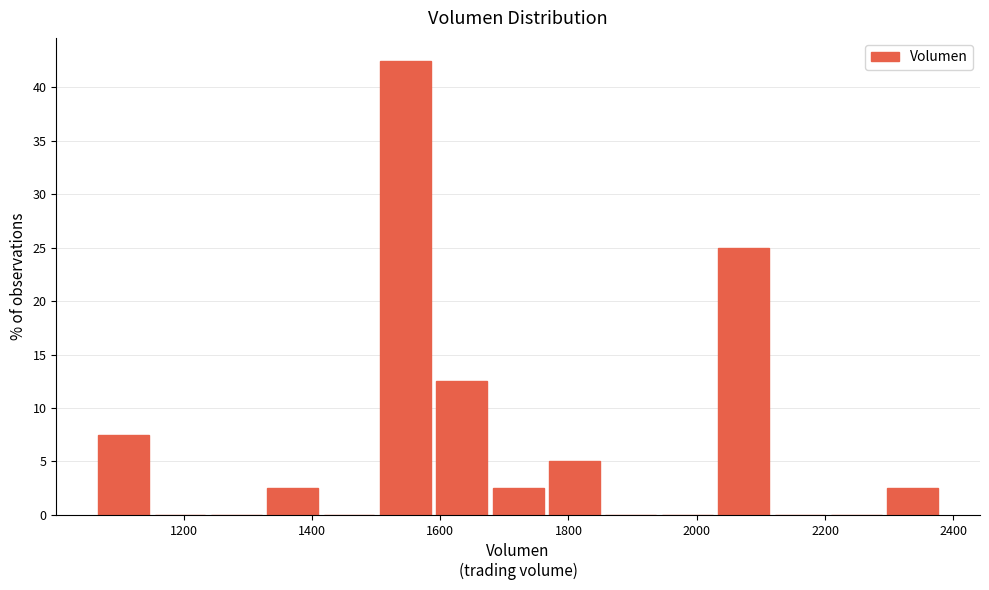

Reading left to right, list every bar in this chart as the range it spans on the x-axis followed by its height. Neither the bar edges nor the heights are printed on the chart, so give them approximately, as read against the axes.

1060 to 1160: 7.5
1160 to 1240: 0
1240 to 1320: 0
1320 to 1420: 2.5
1420 to 1500: 0
1500 to 1580: 42.5
1580 to 1680: 12.5
1680 to 1760: 2.5
1760 to 1860: 5.0
1860 to 1940: 0
1940 to 2020: 0
2020 to 2120: 25.0
2120 to 2200: 0
2200 to 2300: 0
2300 to 2380: 2.5